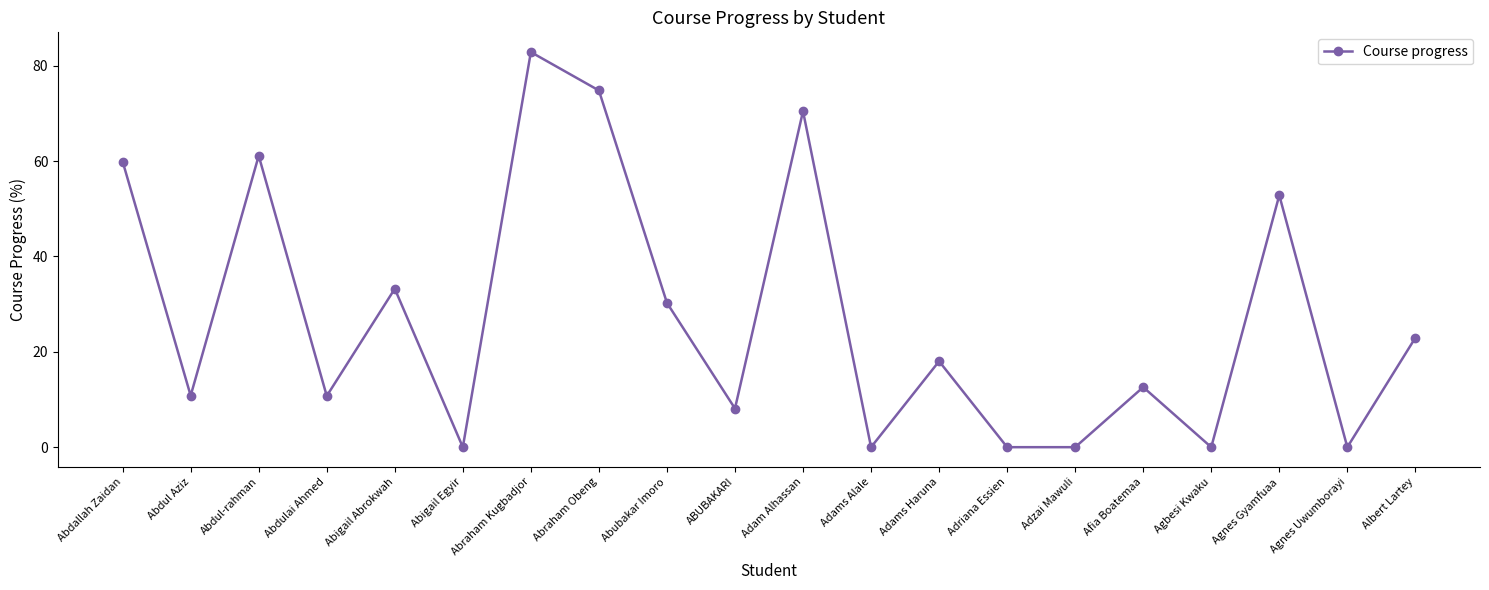

How many values exceed 18?

10